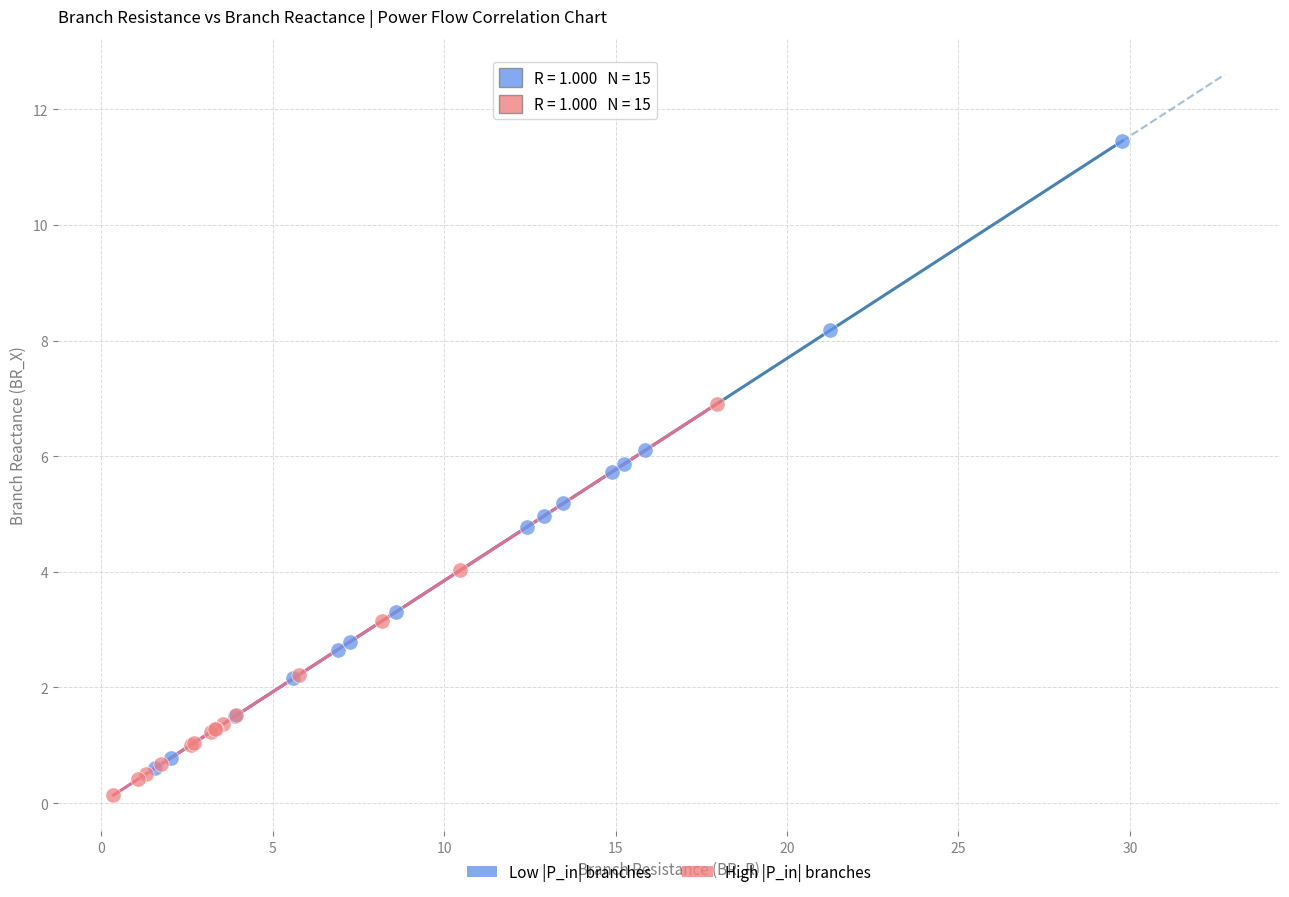

What are all the series names shown in the legend?

Low |P_in| branches, High |P_in| branches